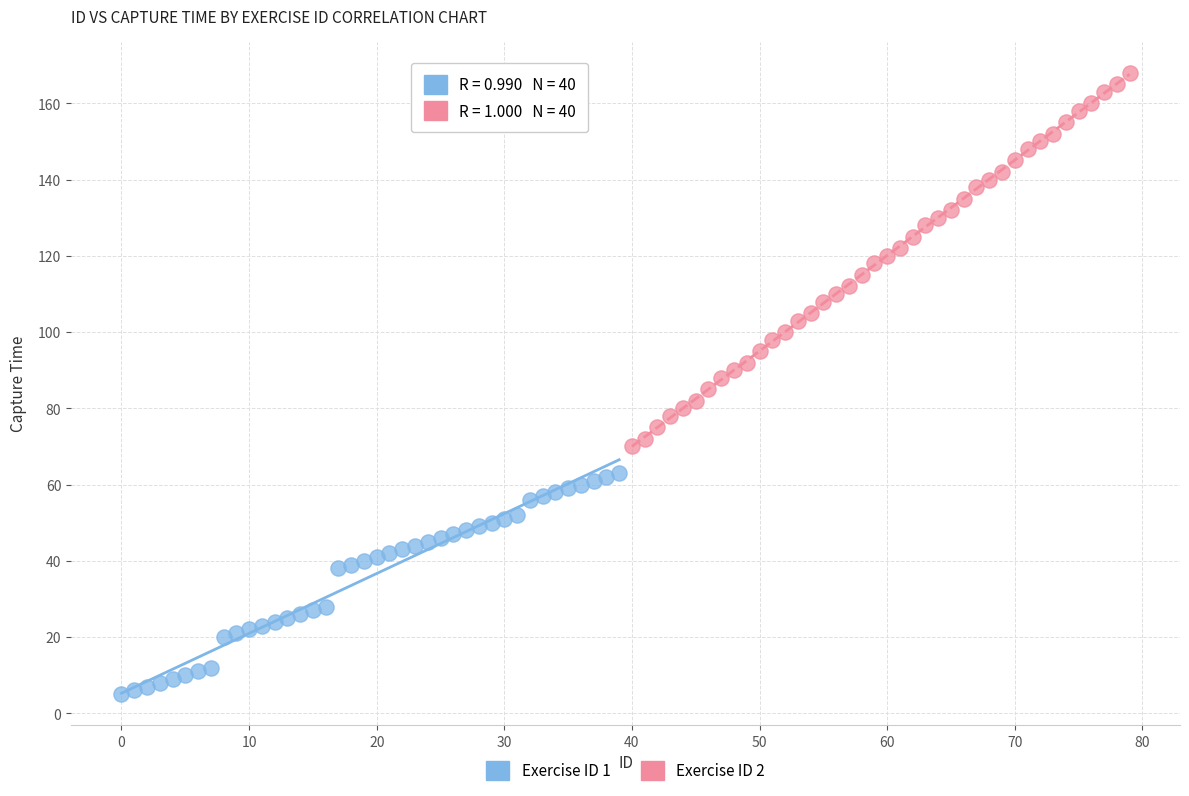

Which series has the widest spread of Y values?

Exercise ID 2